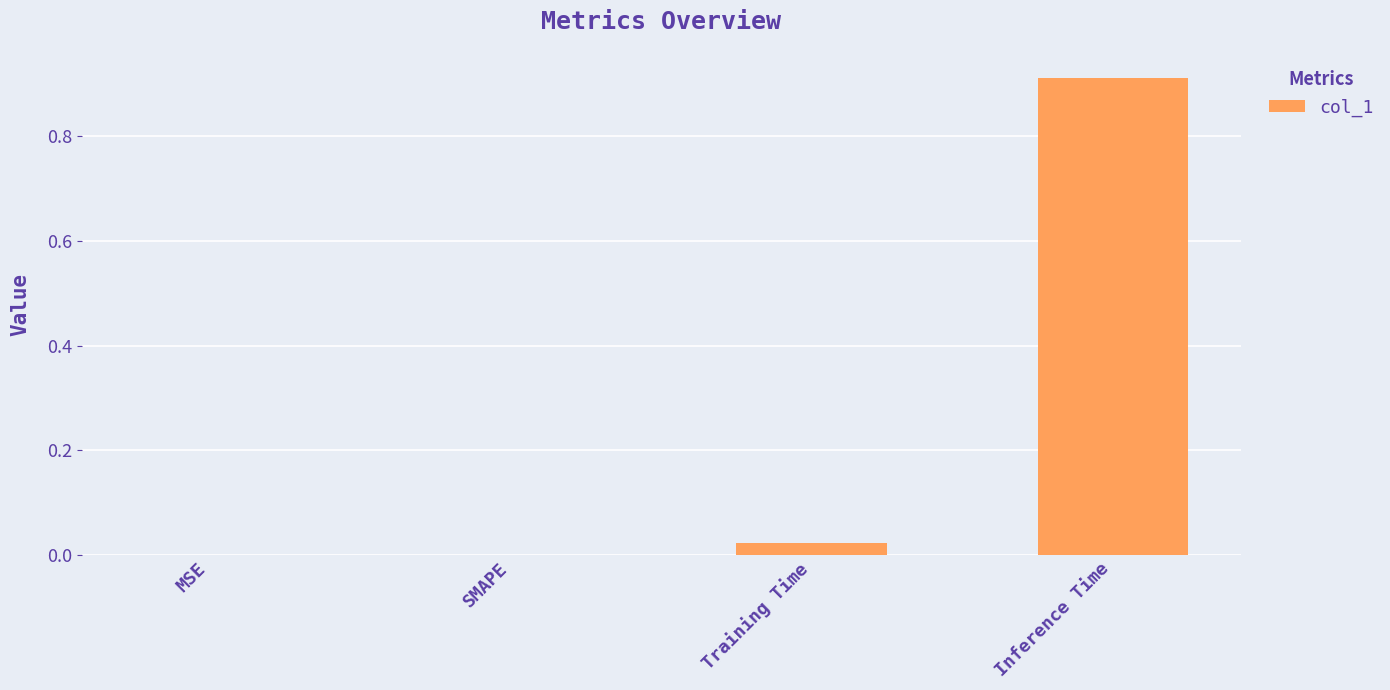

True or false: the data shows 0.0 at MSE.

True